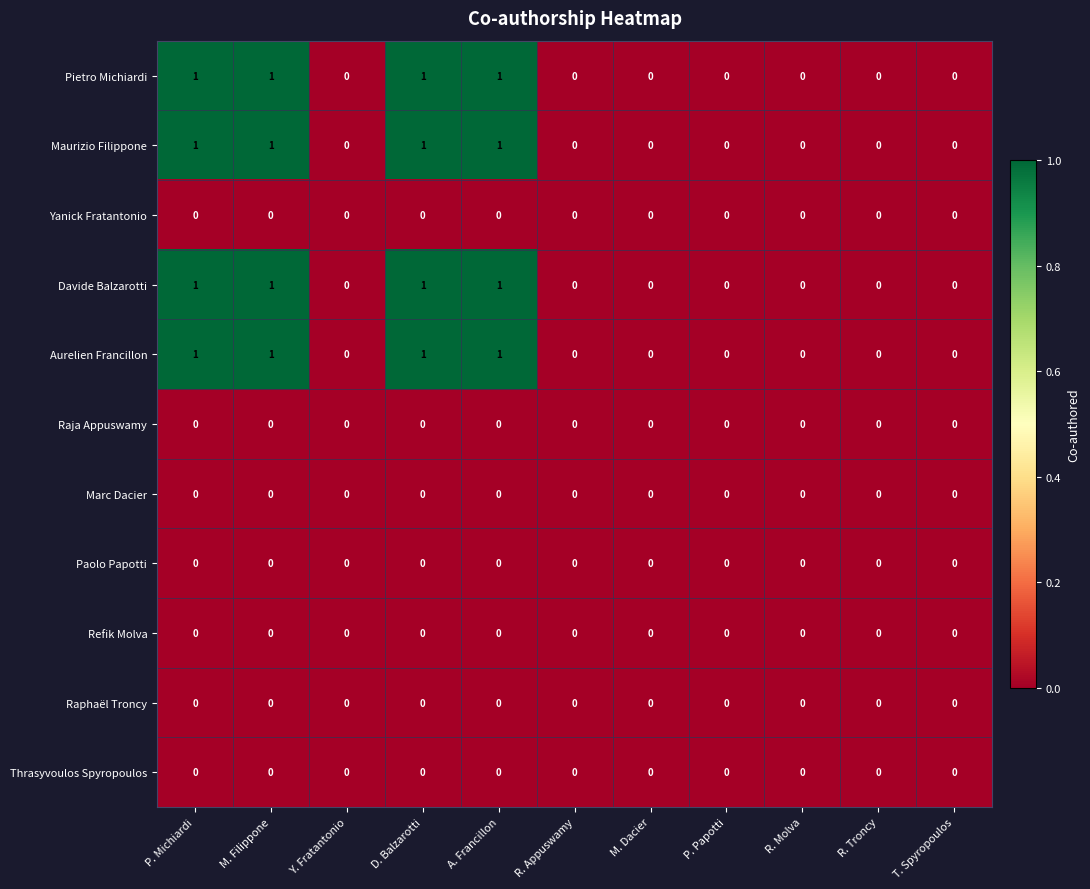

How many Maurizio Filippone values are between 0 and 1?

11